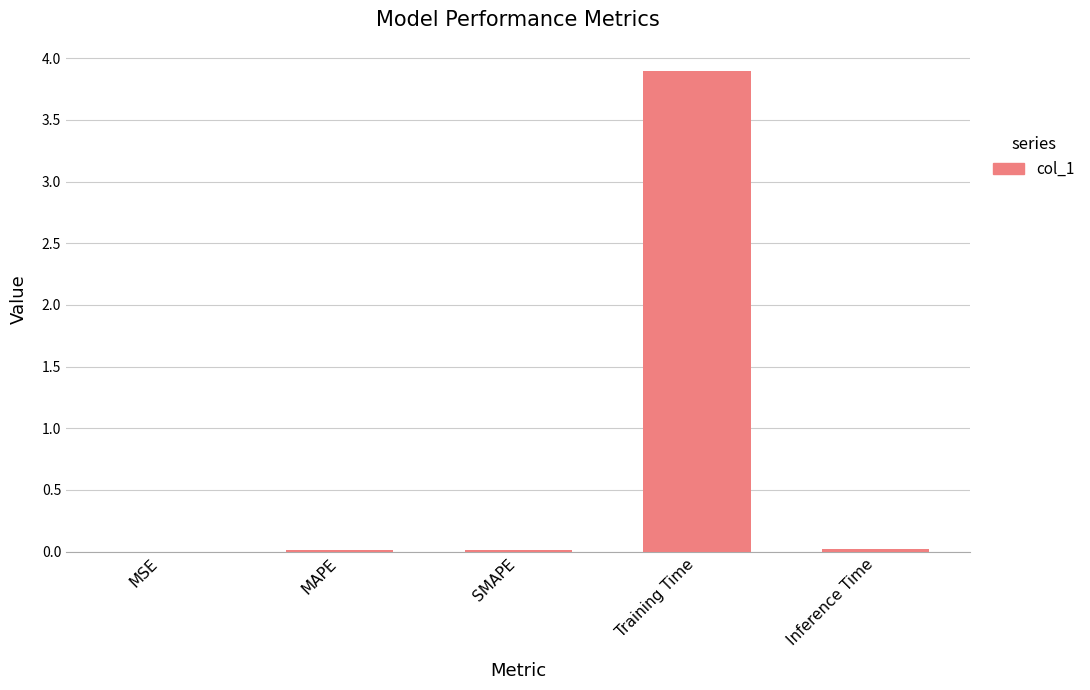

Which label corresponds to the largest value in the chart?

Training Time